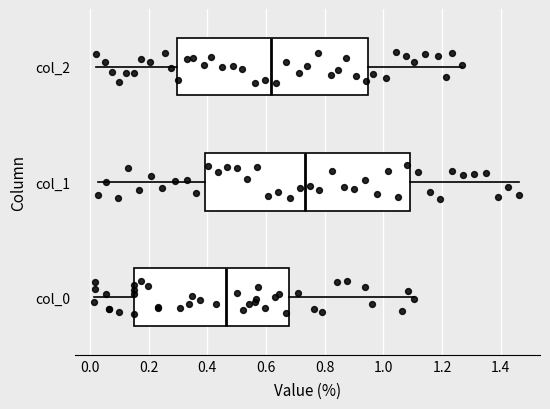

Reading bottom to top, transcribe this box plot: for each box, give where its median line is, the range the box spans, and where its two whiskers end, as read against the x-axis. The values are not printed on the chart, so give them approximately, as read against the axis.

col_0: median 0.46, box 0.16 to 0.68, whiskers 0.02 to 1.10
col_1: median 0.74, box 0.40 to 1.10, whiskers 0.02 to 1.46
col_2: median 0.62, box 0.30 to 0.94, whiskers 0.02 to 1.26